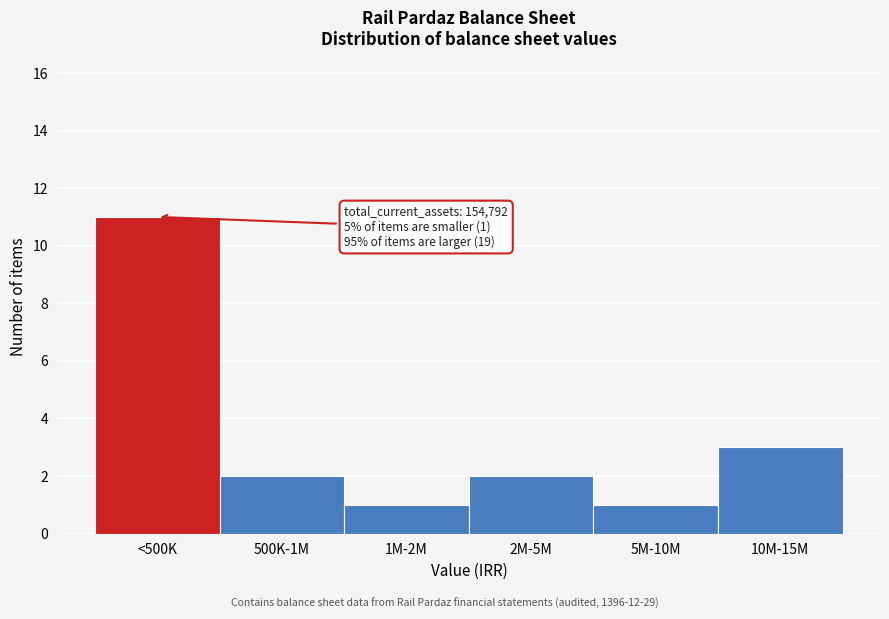

Reading left to right, transcribe all the data shown in this chart.

11	2	1	2	1	3